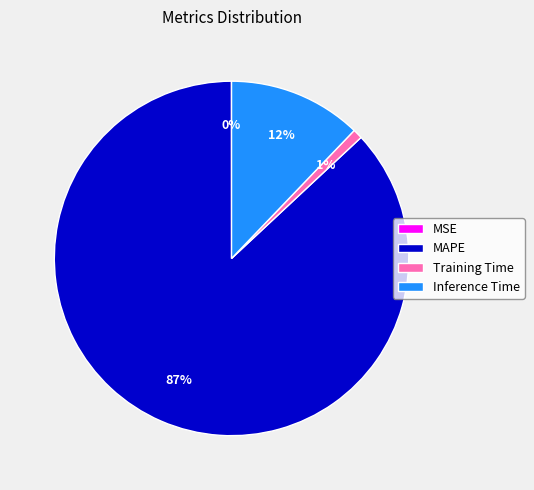

The MAPE slice represents 87% of the pie. True or false?

True